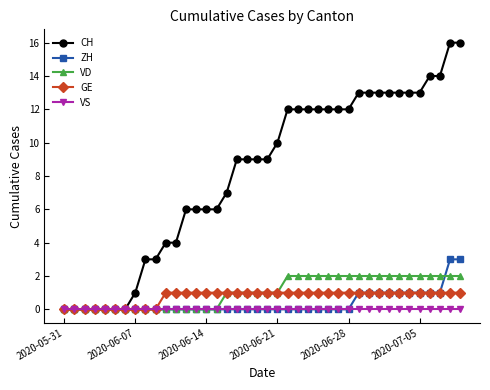

Rank the series by their maximum value, from lowest to highest.

VS, GE, VD, ZH, CH